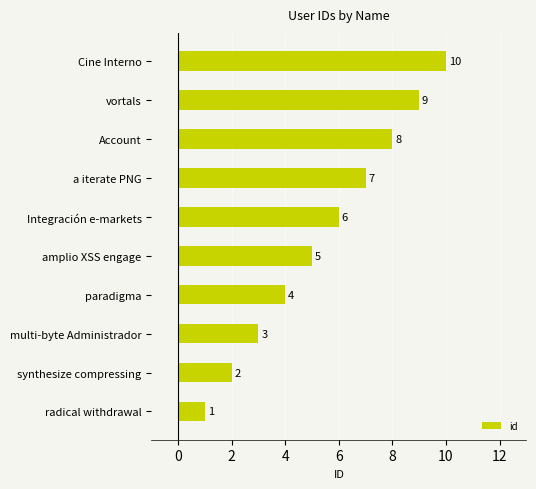

What is the average value?

6